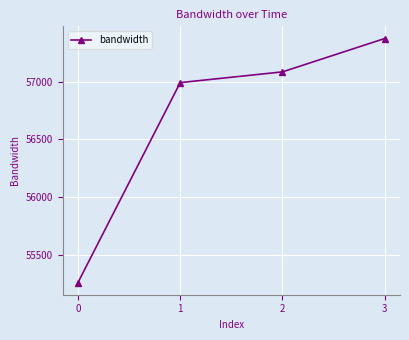

Reading left to right, what are all the values shown in this chart?

55258.5	56991.8	57084.9	57374.0